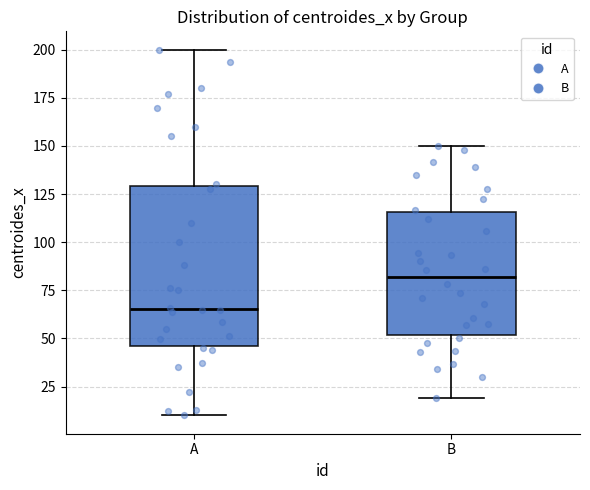

Where does the lower whisker of the box for A end on the y-axis? The values are not printed on the chart, so give them approximately, as read against the axis.

10